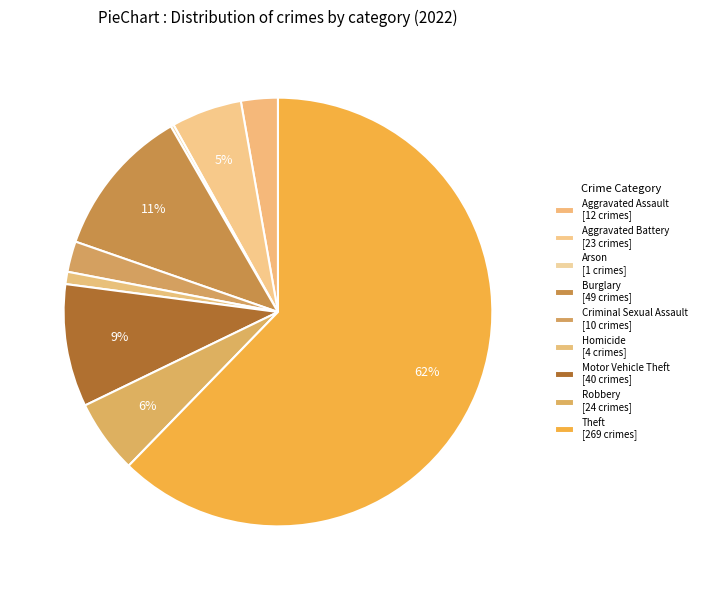

Is Theft the majority of the pie?

Yes